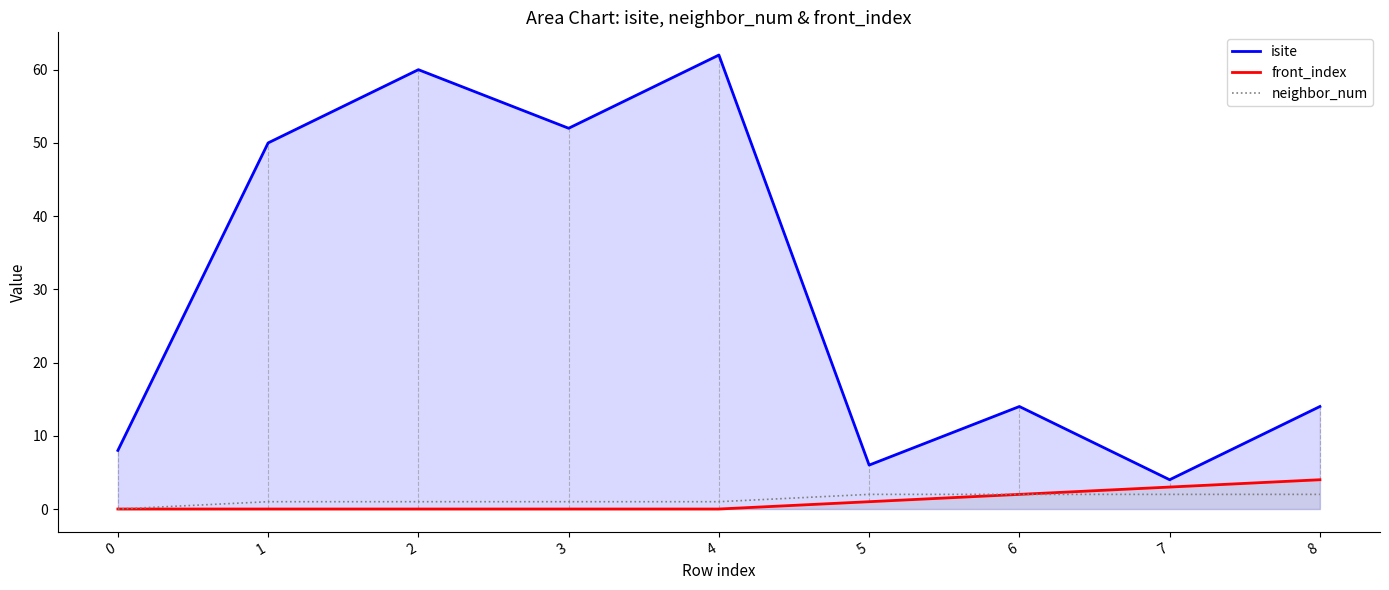

True or false: neighbor_num and isite intersect in this chart.

False